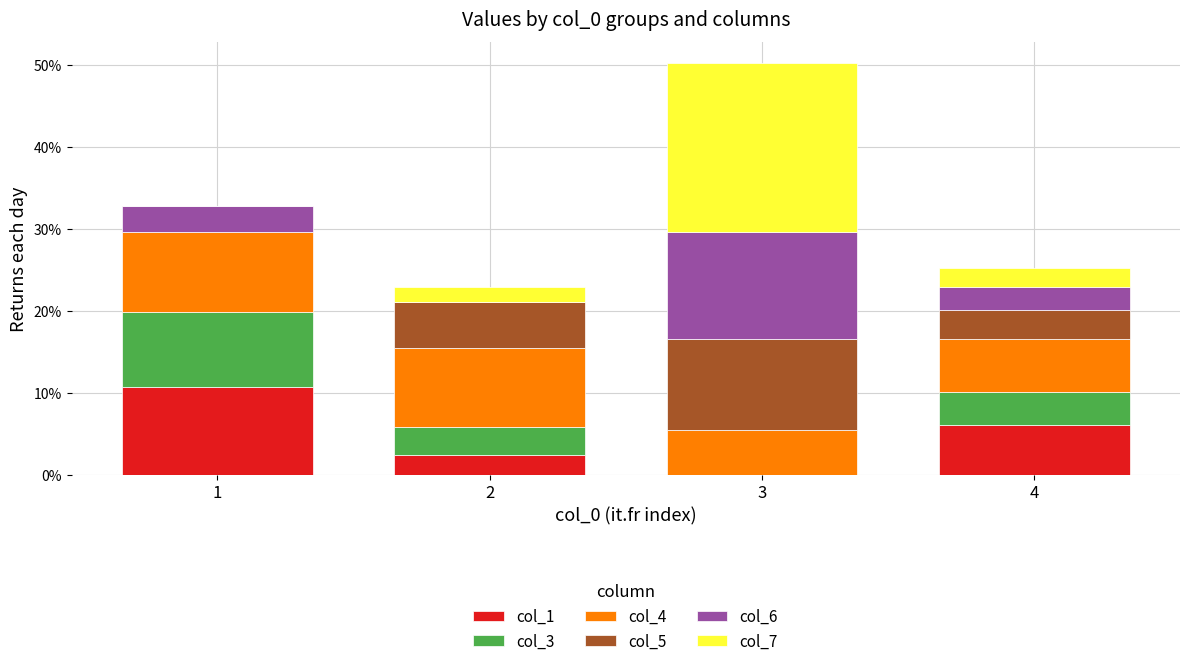

At which label is col_3 closest to 0?

3